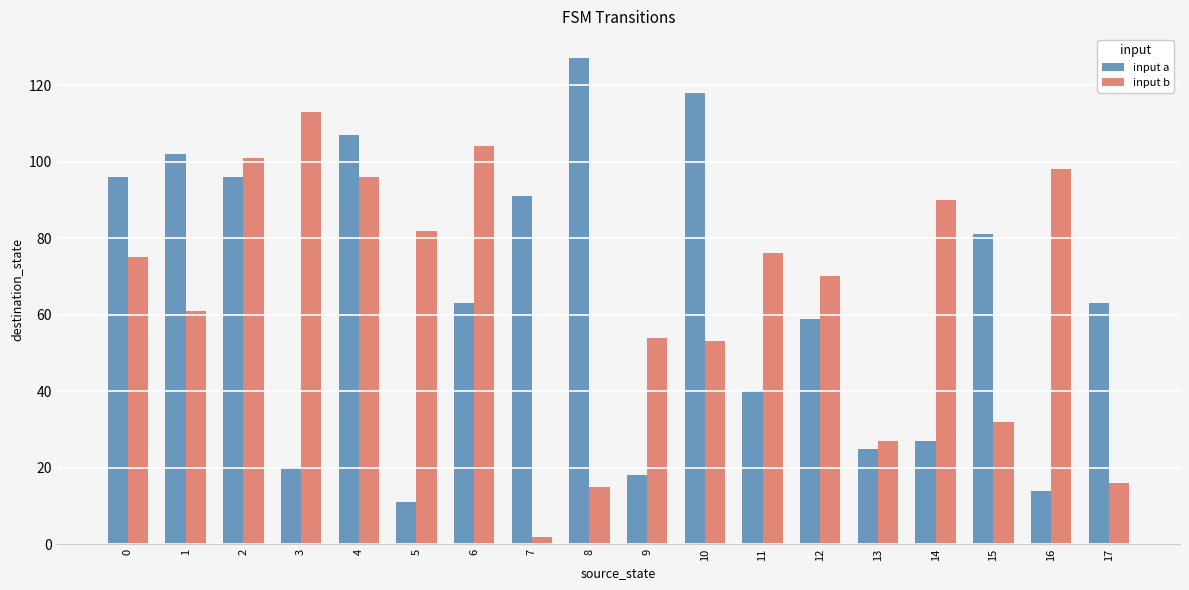

What is the difference between the input b values at 7 and 6?

102